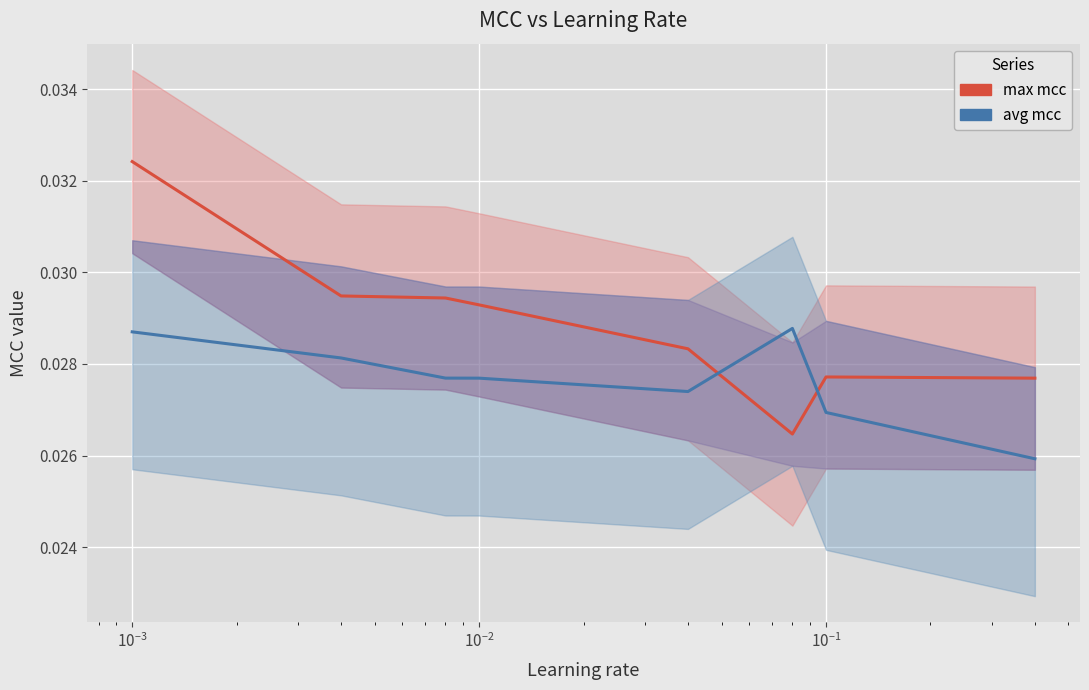

Which series has the largest range (max minus min)?

max mcc